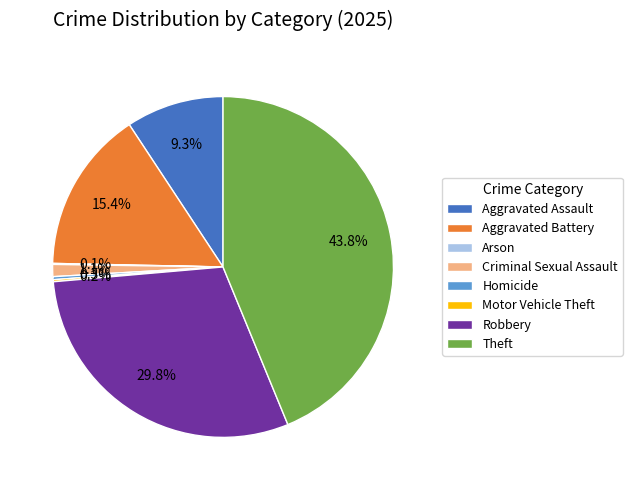

To the nearest percent, what is the combined percentage of Aggravated Battery and Aggravated Assault?

25%